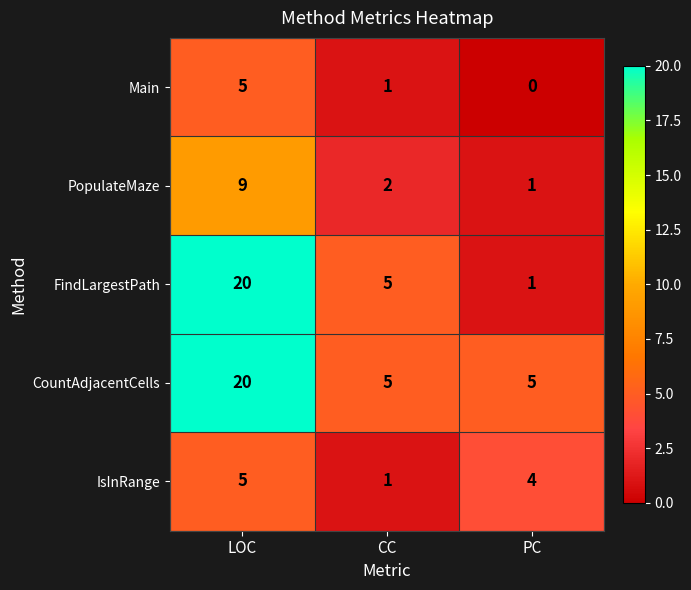

The value of PopulateMaze at PC is 1. True or false?

True